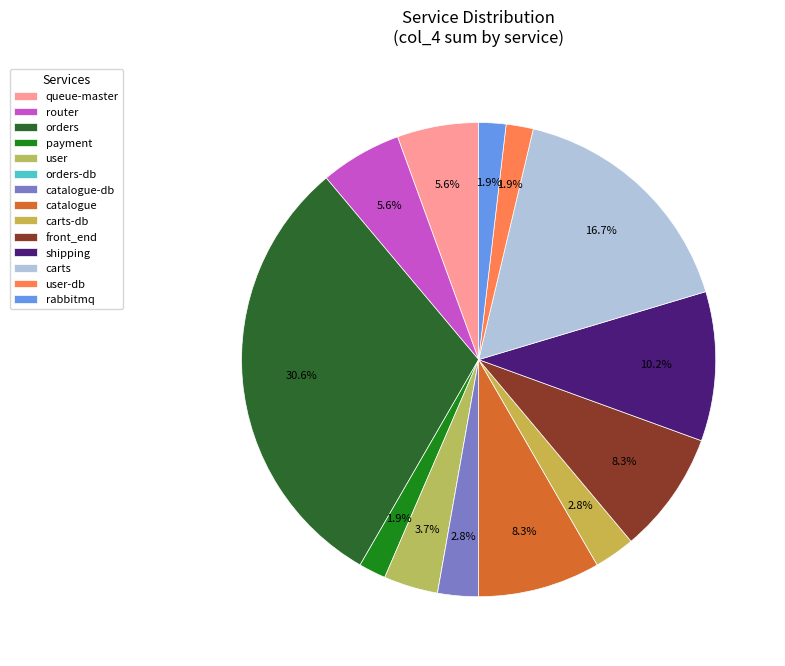

Count the number of slices in the pie.

14